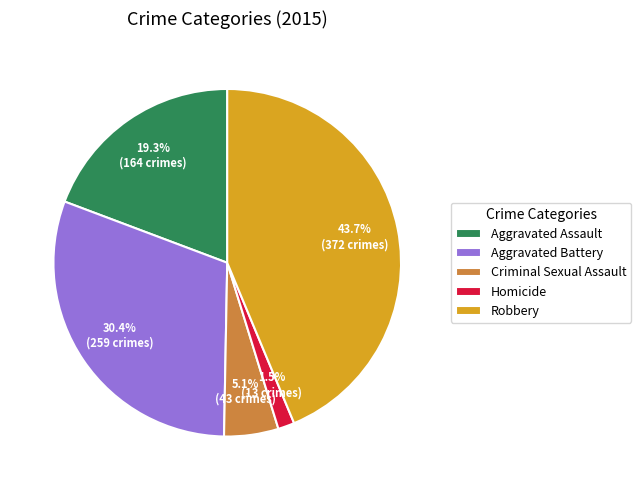

To the nearest percent, what percentage of the pie is Robbery?

44%